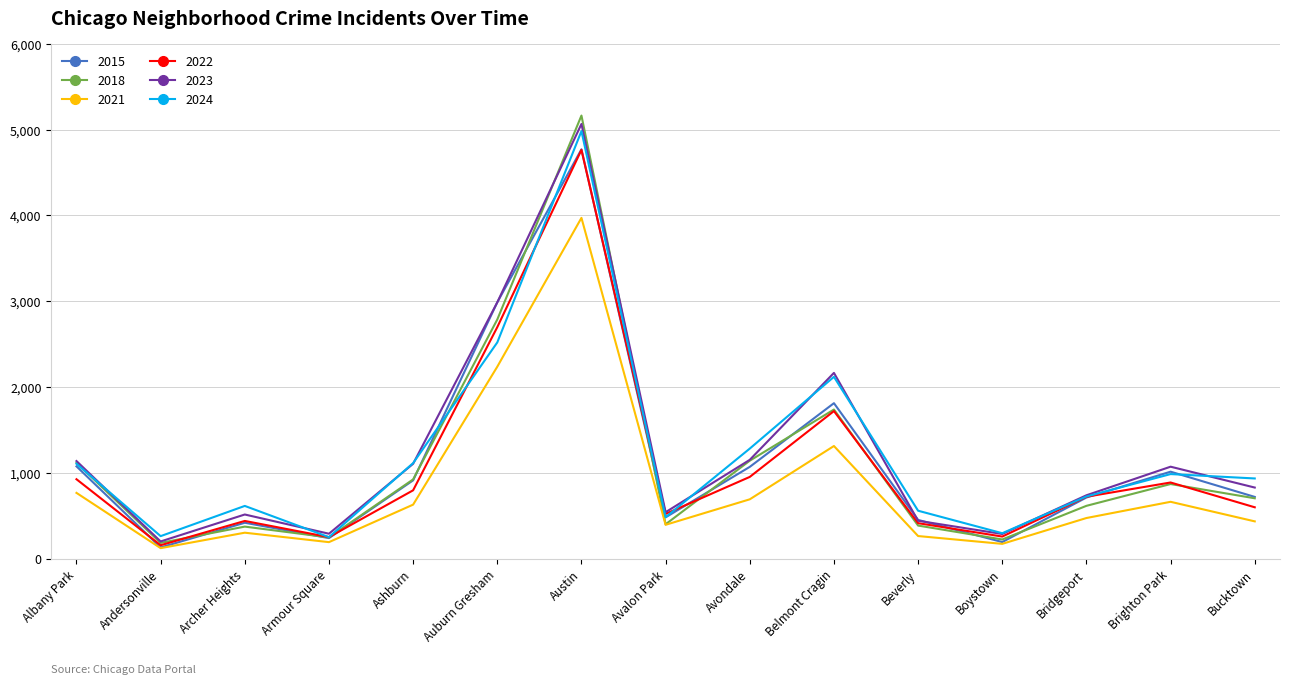

At which category does 2018 reach its first local valley?

Andersonville